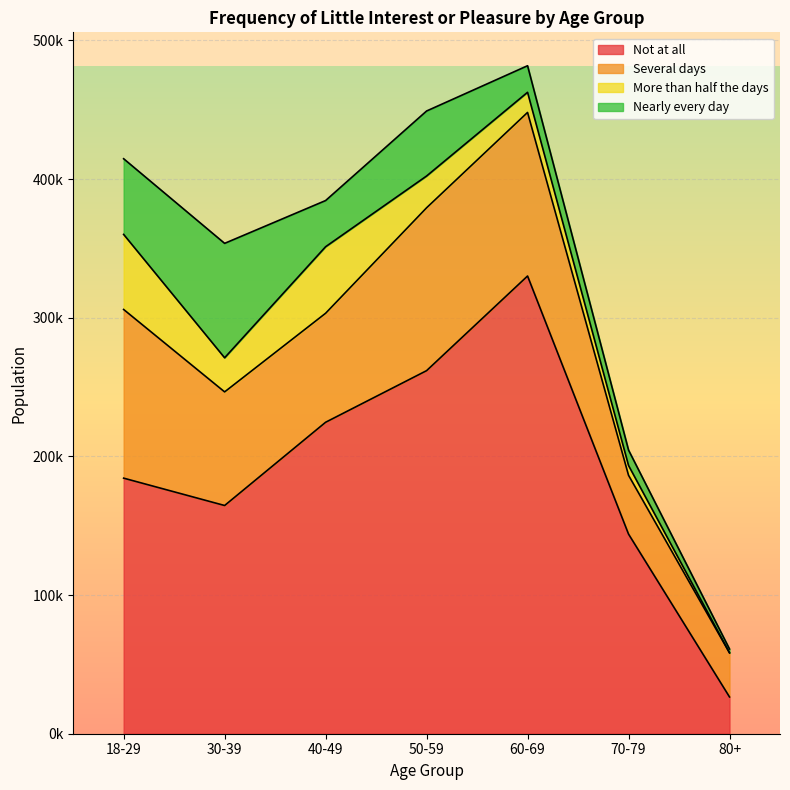

What value does the Not at all series have at 18-29?

184332